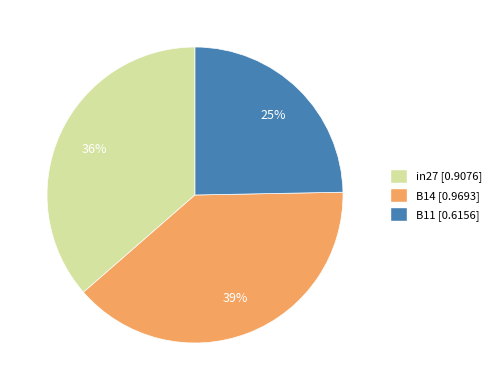

The B11 slice represents 25% of the pie. True or false?

True